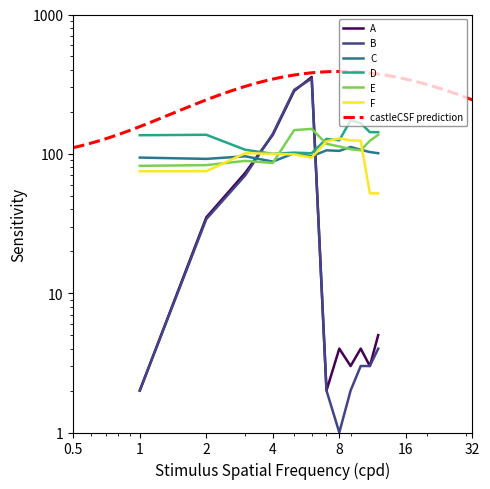

How many categories are shown in the chart?

12